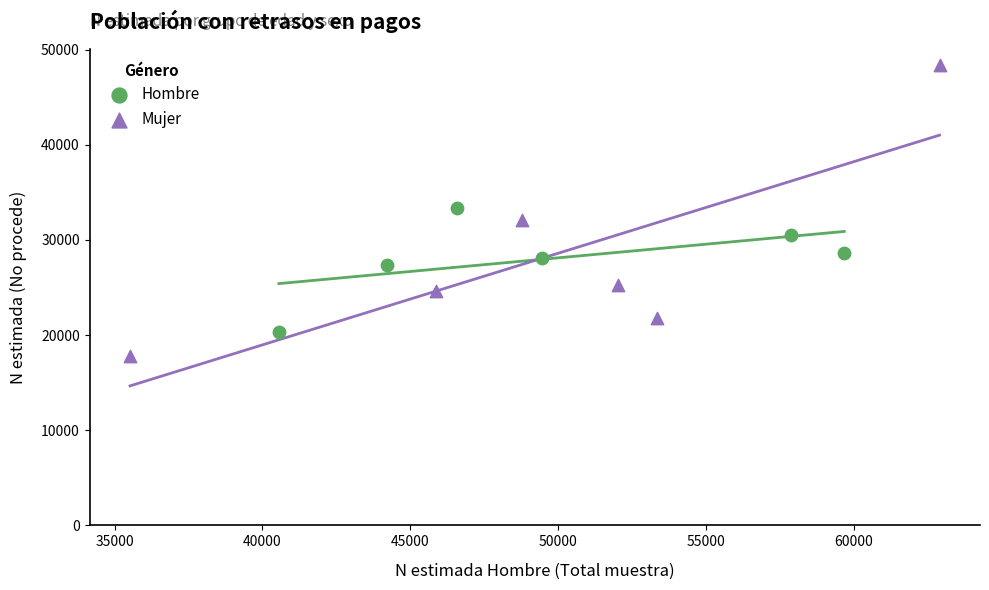

Which series has the widest spread of Y values?

Mujer